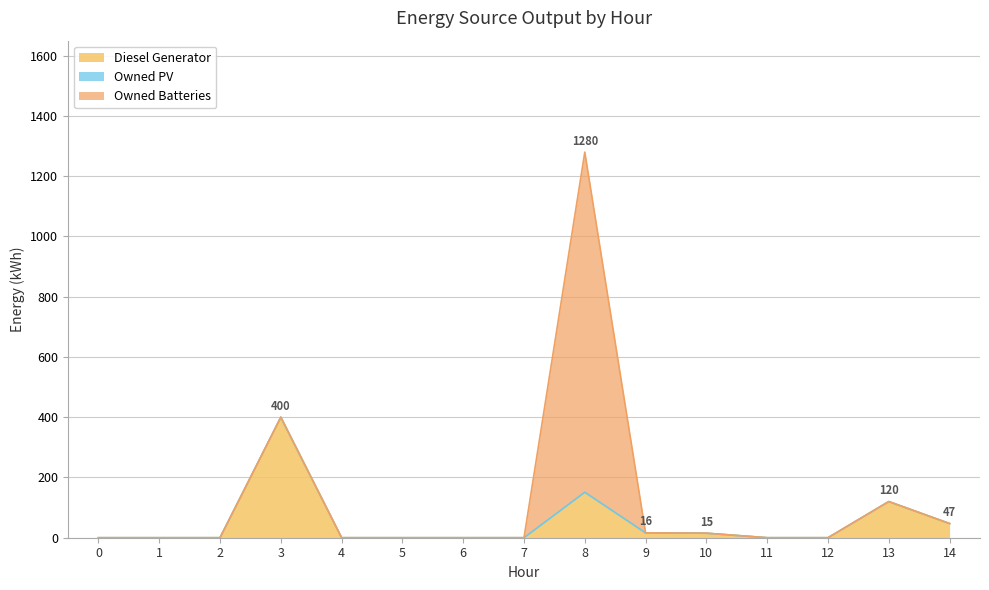

Which series changed the most between 1 and 12?

Diesel Generator